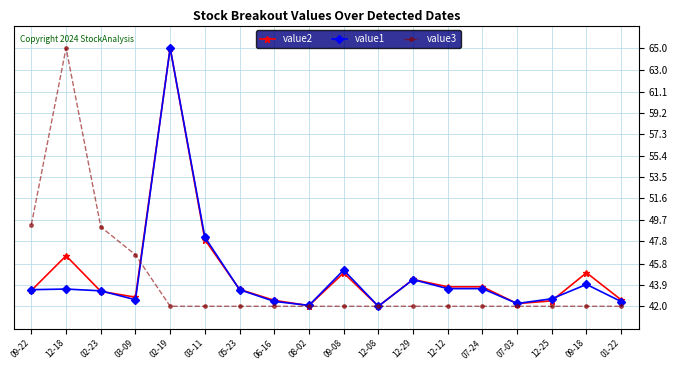

Between which two adjacent categories do value2 and value3 first intersect?

03-09 and 02-19